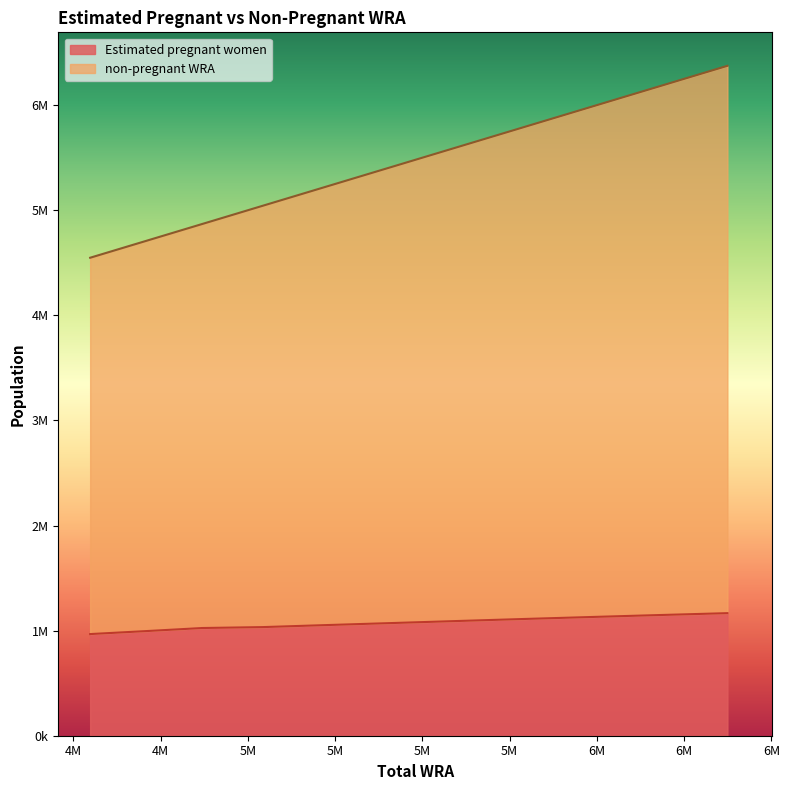

Does the chart display data point markers on the line(s)?

No